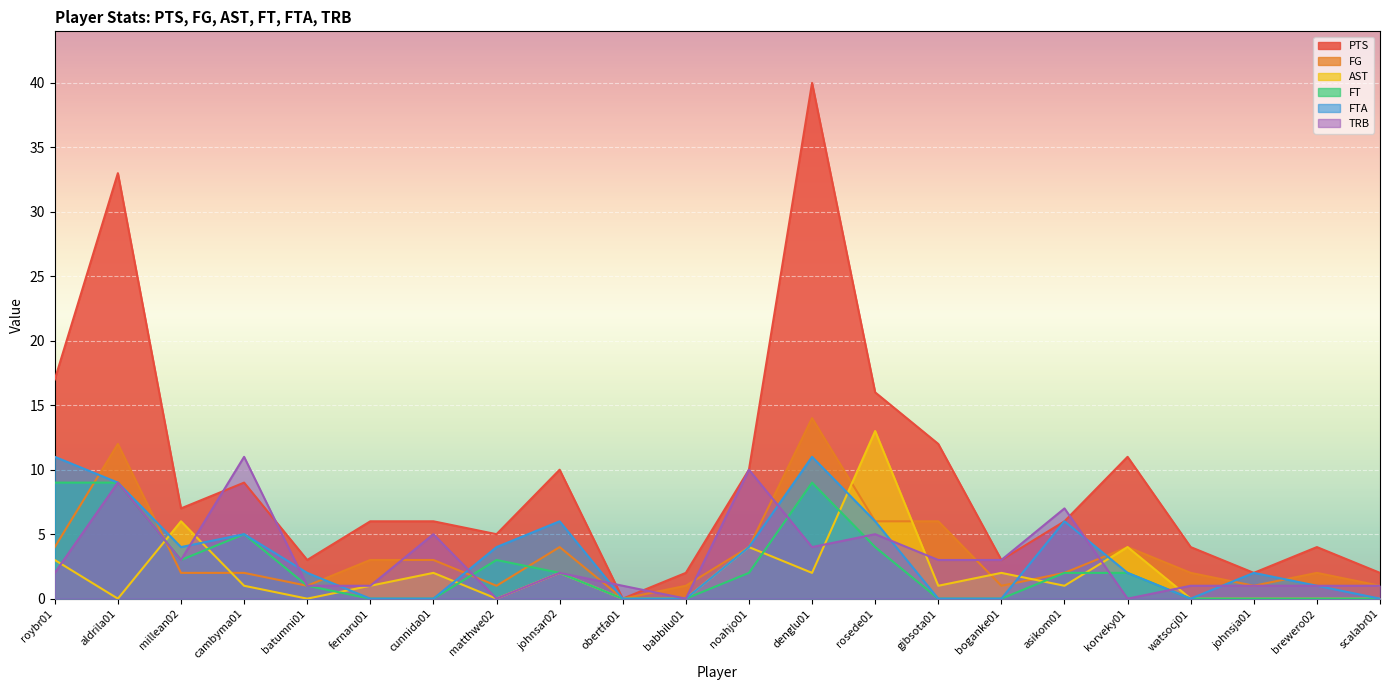

What is the difference between the FTA values at noahjo01 and johnsja01?

2